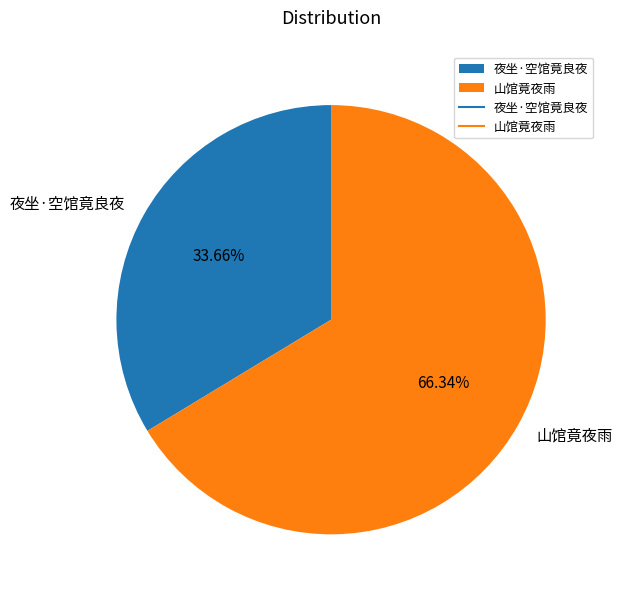

Which category has the biggest portion of the pie?

山馆竟夜雨